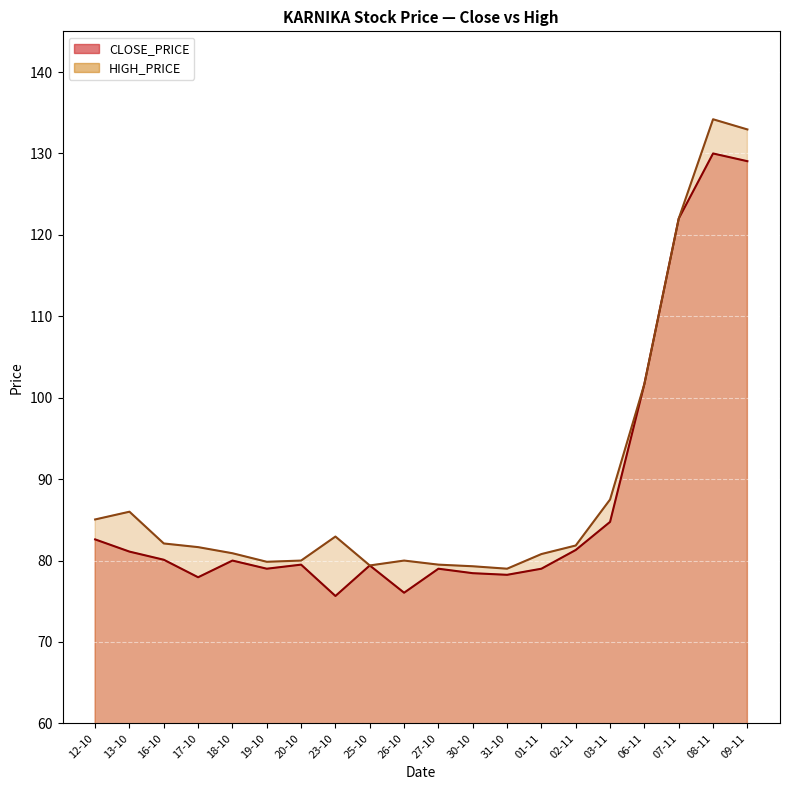

True or false: HIGH_PRICE and CLOSE_PRICE cross at least once.

False